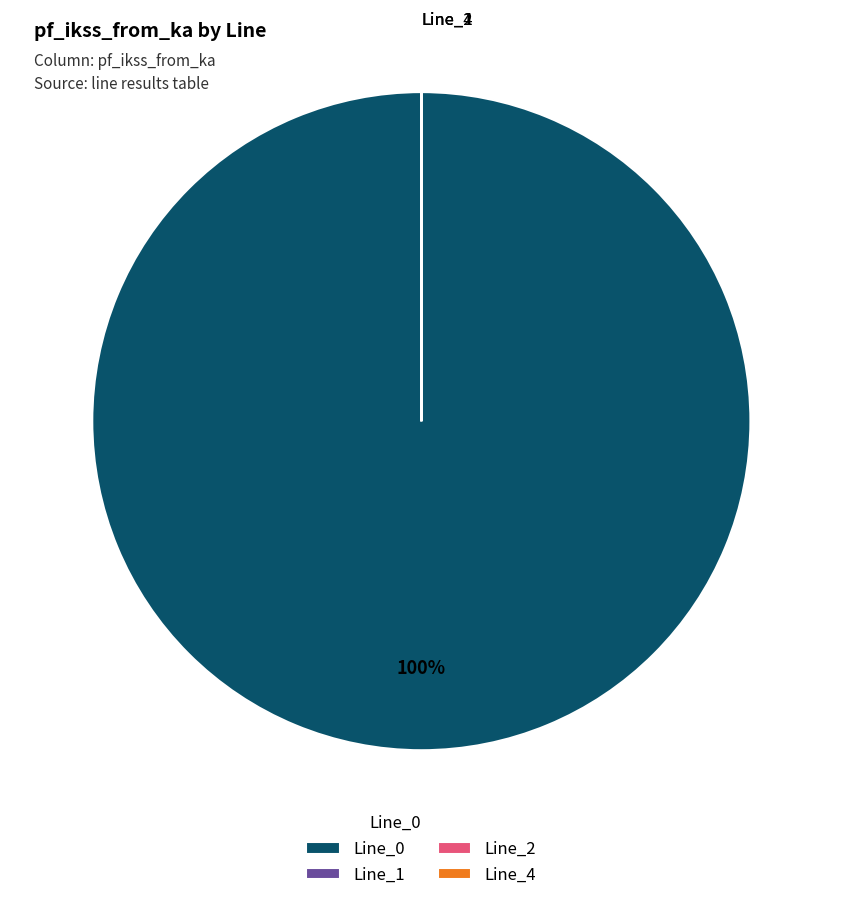

Which category accounts for the majority?

Line_0